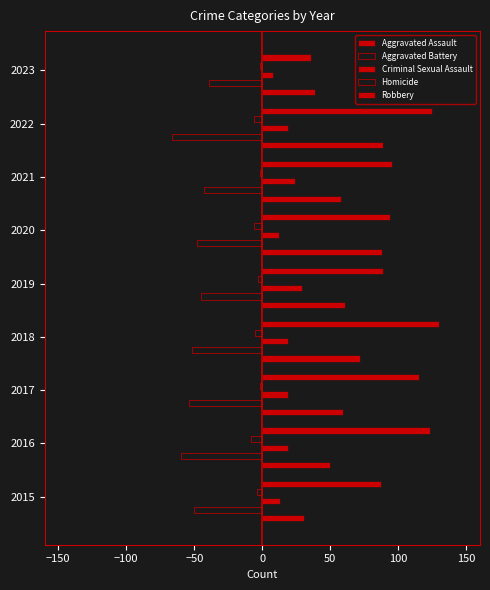

What is the difference between the maximum and minimum values in the Aggravated Assault series?

58